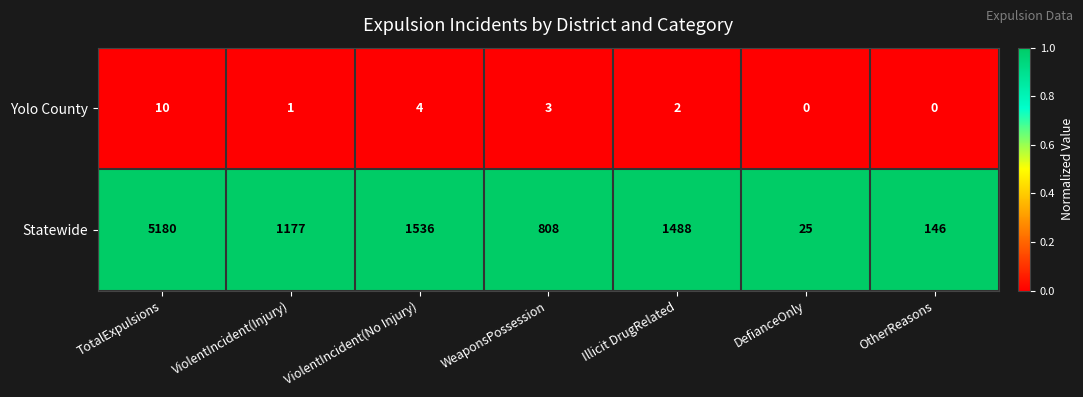

What is the average value of the Yolo County series?

3